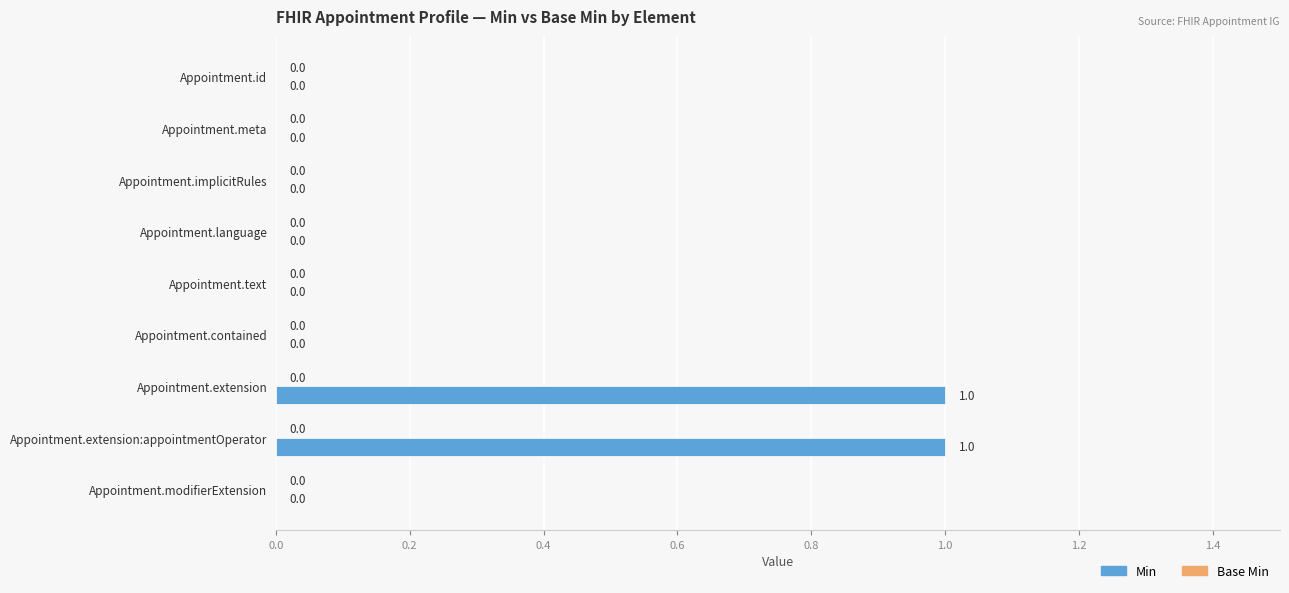

Reading top to bottom, extract all data points from this chart.

Appointment.id=0	Appointment.meta=0	Appointment.implicitRules=0	Appointment.language=0	Appointment.text=0	Appointment.contained=0	Appointment.extension=1	Appointment.extension:appointmentOperator=1	Appointment.modifierExtension=0